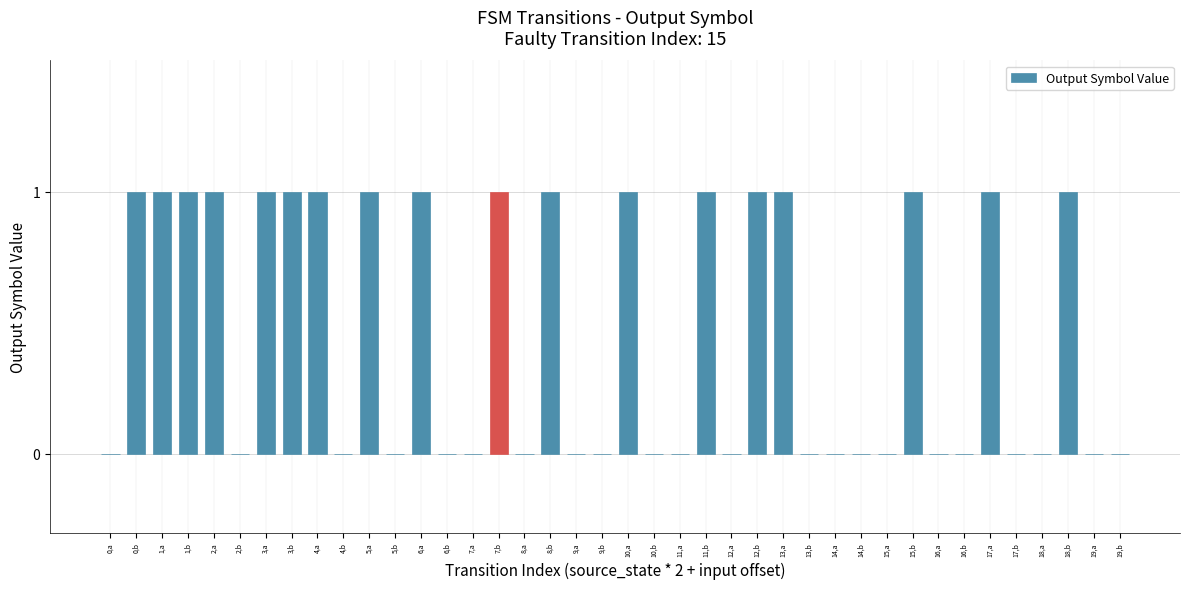

Is it true that the value at 16,a is -1?

False